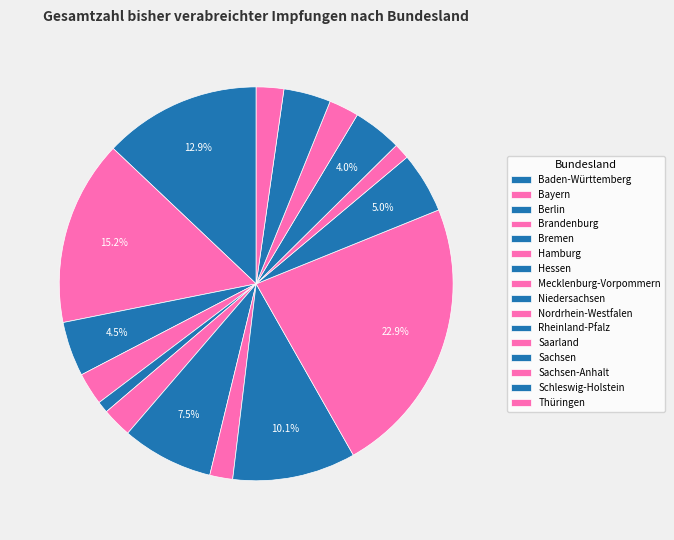

How many slices are in this pie chart?

16